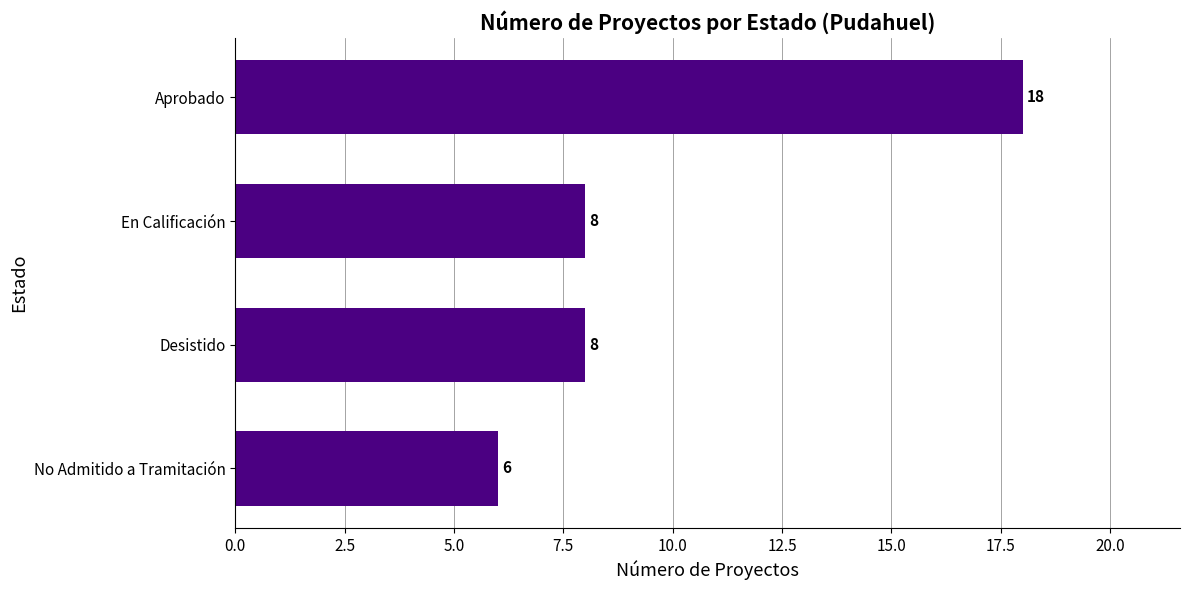

Reading bottom to top, list all the values displayed in this chart.

6	8	8	18